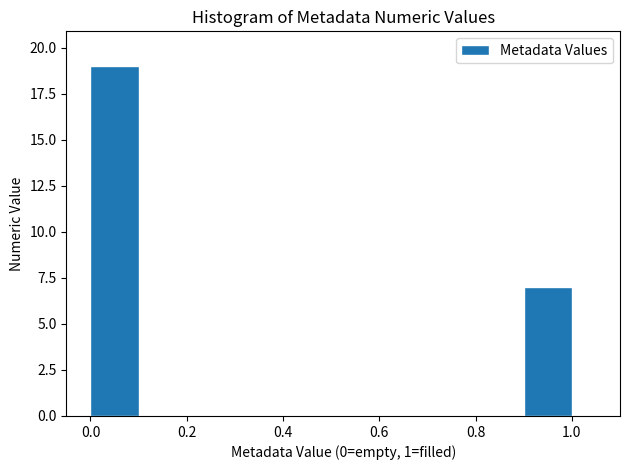

Reading left to right, transcribe this chart: for each bar, give the range it covers on the x-axis and its height. The values are not printed on the chart, so give them approximately, as read against the axis.

0.0 to 0.1: 19
0.1 to 0.2: 0
0.2 to 0.3: 0
0.3 to 0.4: 0
0.4 to 0.5: 0
0.5 to 0.6: 0
0.6 to 0.7: 0
0.7 to 0.8: 0
0.8 to 0.9: 0
0.9 to 1.0: 7